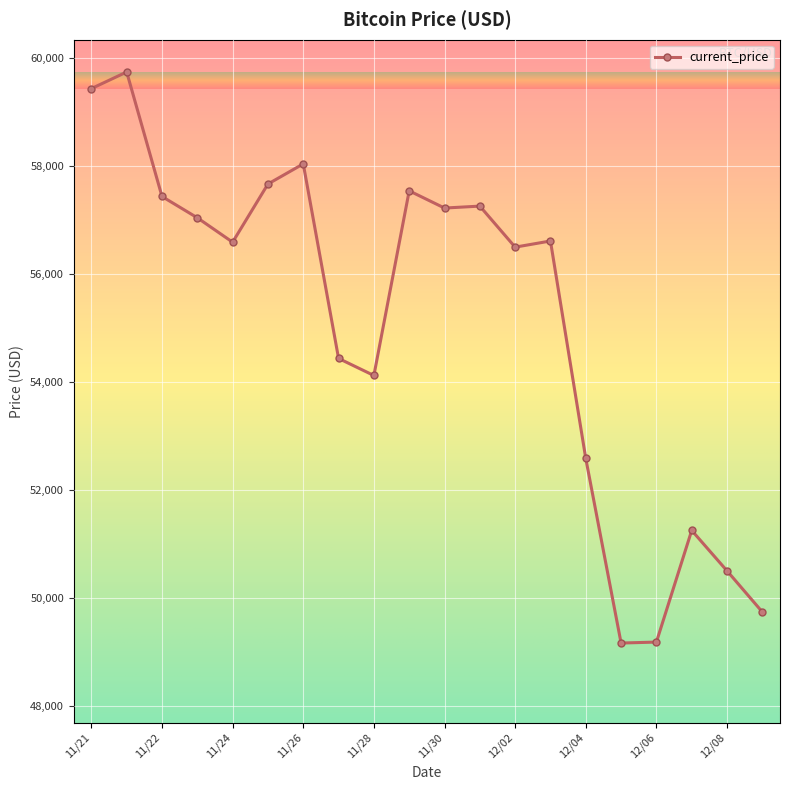

What is the value of the 12th point from the left?

57265